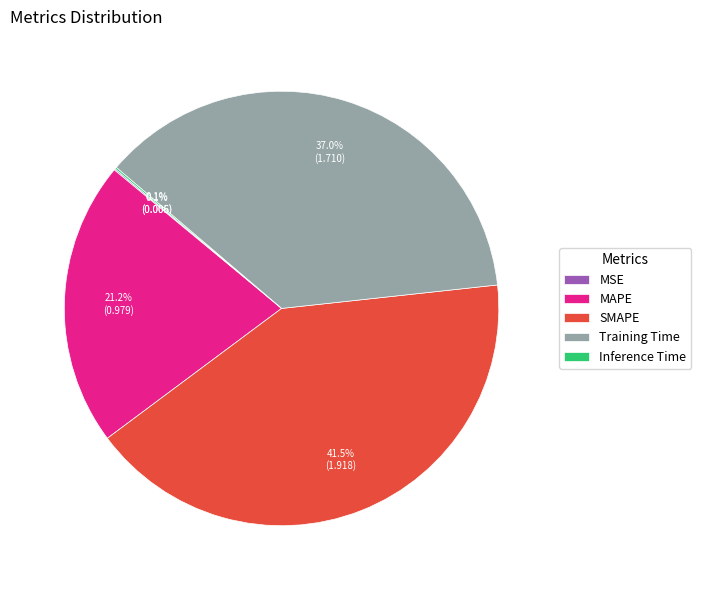

Is there any slice that represents more than half of the pie?

No